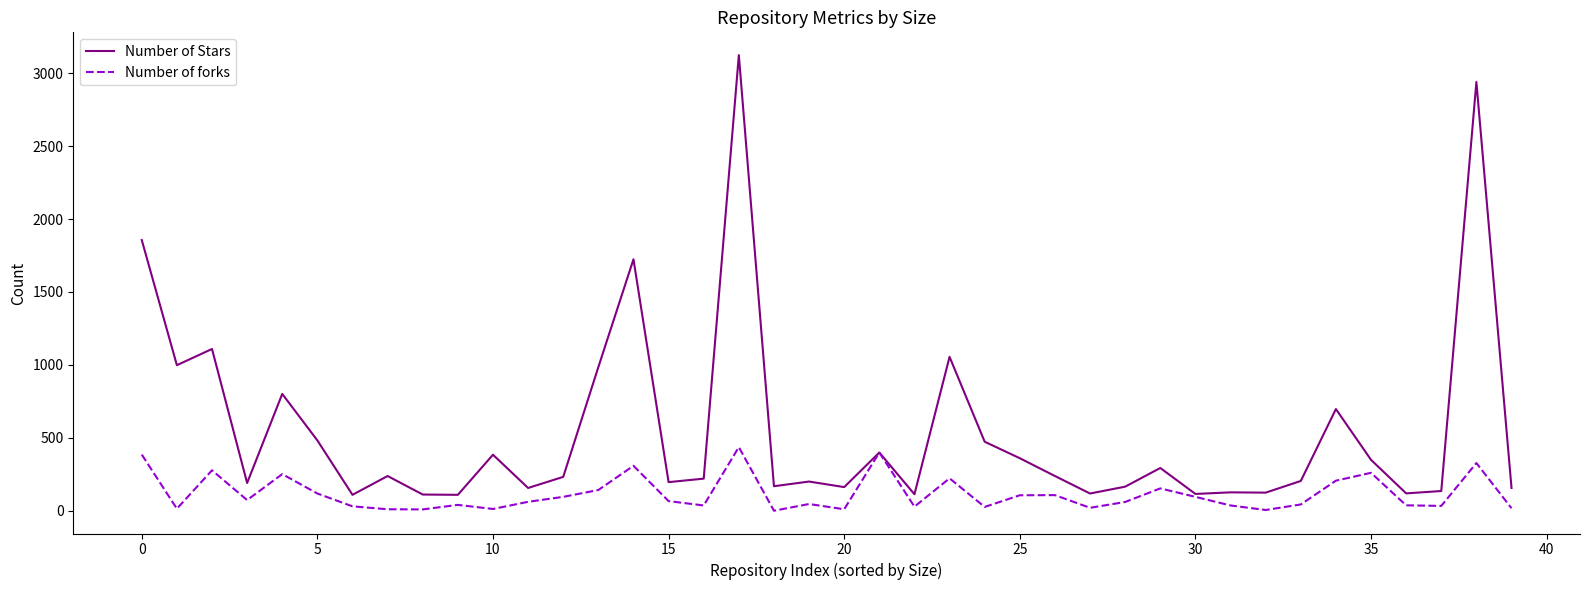

Which series has the widest spread of values?

Number of Stars